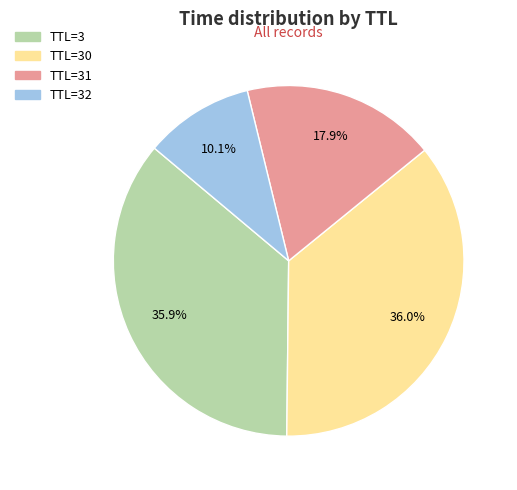

Does any single category account for the majority?

No